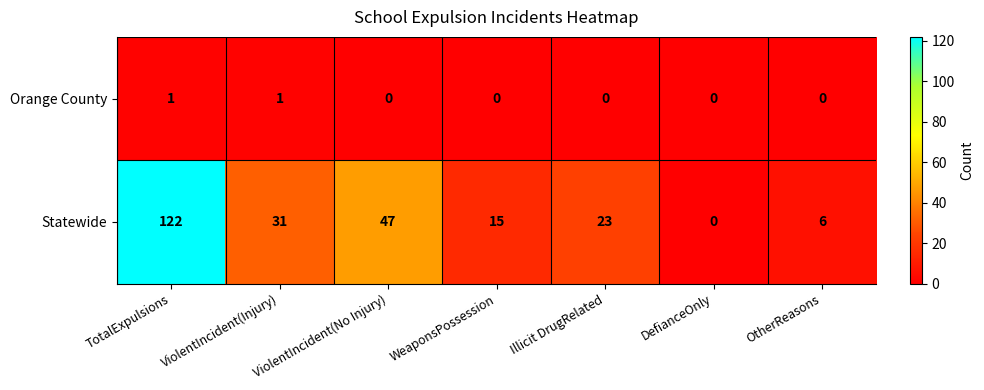

Which series has the widest spread of values?

Statewide